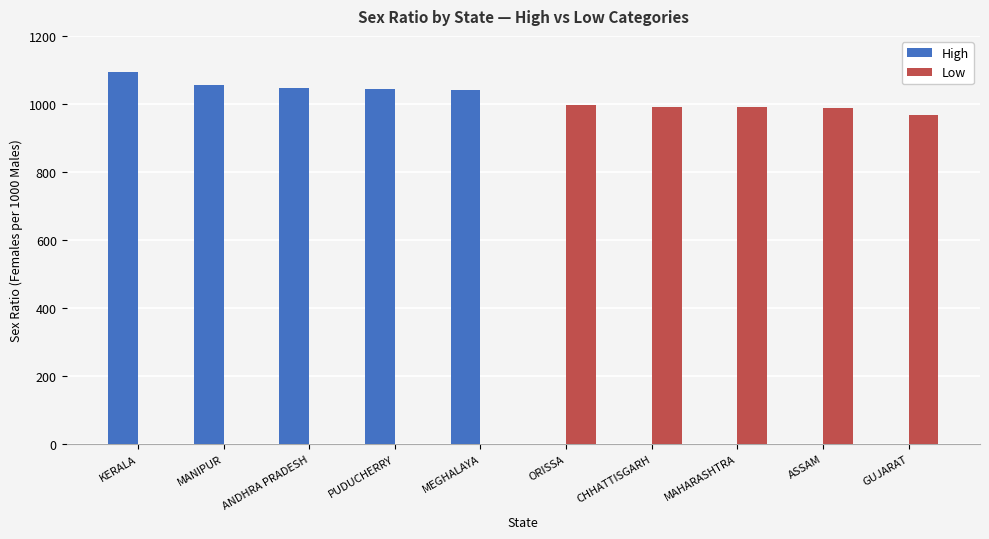

What is the total value across all series at KERALA?

1093